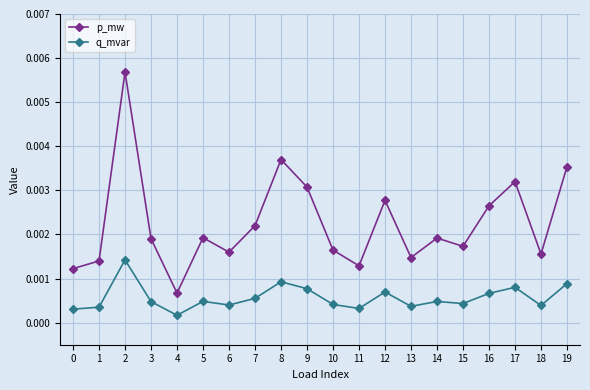

Count the p_mw values in the range 0 to 1.

20